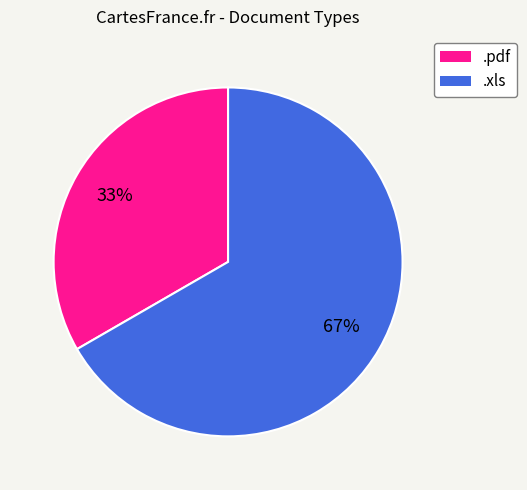

How many segments does this pie chart have?

2